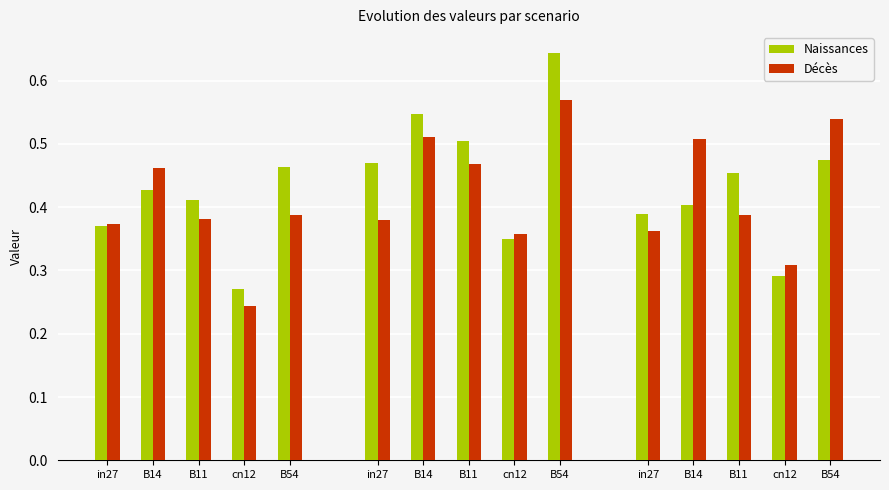

What are all the series names shown in the legend?

Naissances, Décès